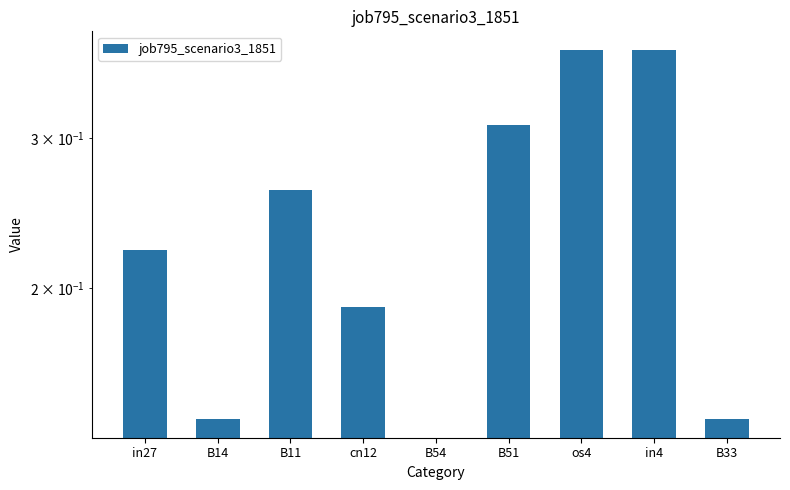

What is the greatest value displayed?

0.4